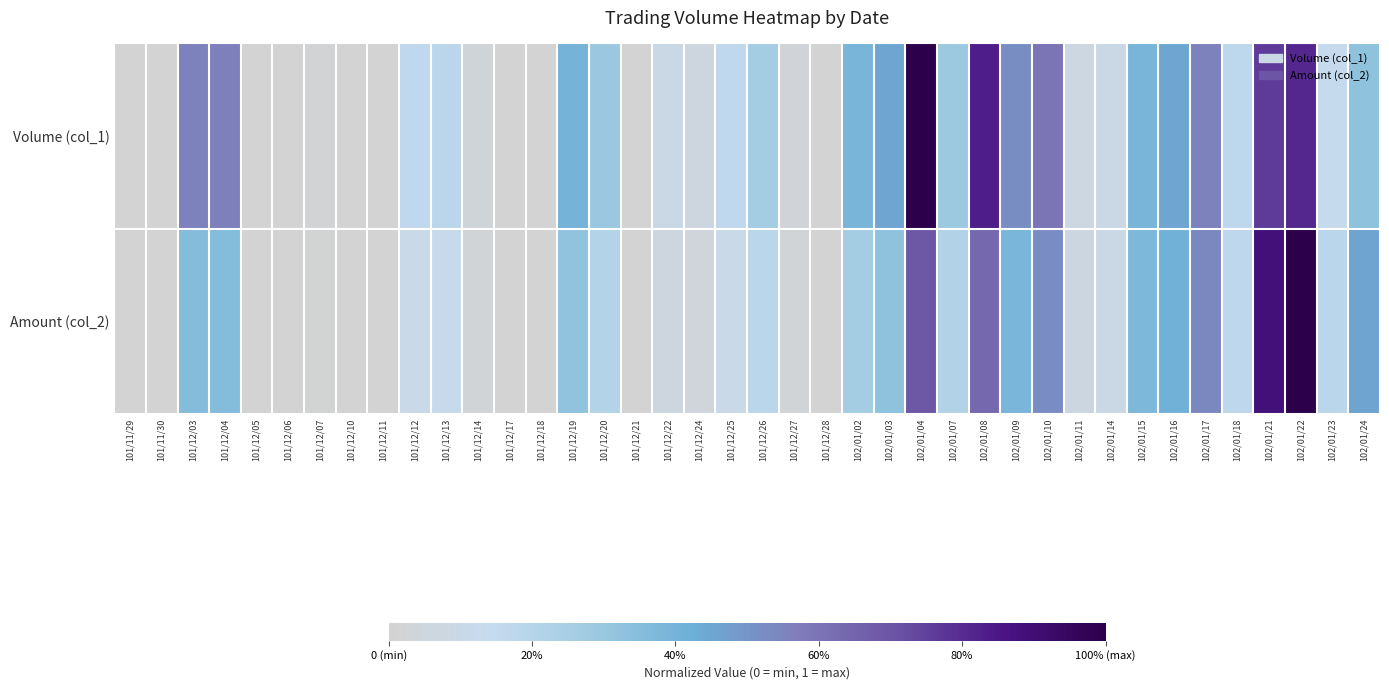

Which category has the highest value across all series?

102/01/04